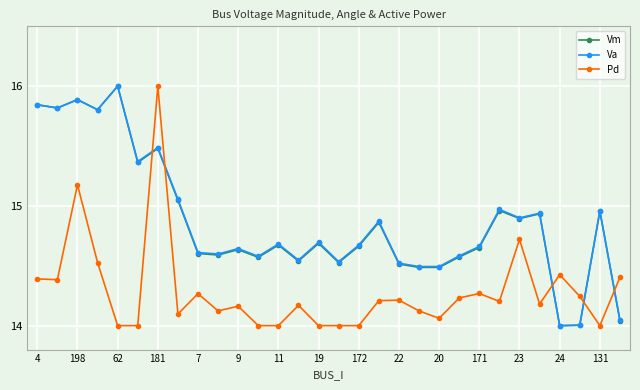

True or false: Vm has more than 0 points higher than both neighbors.

True